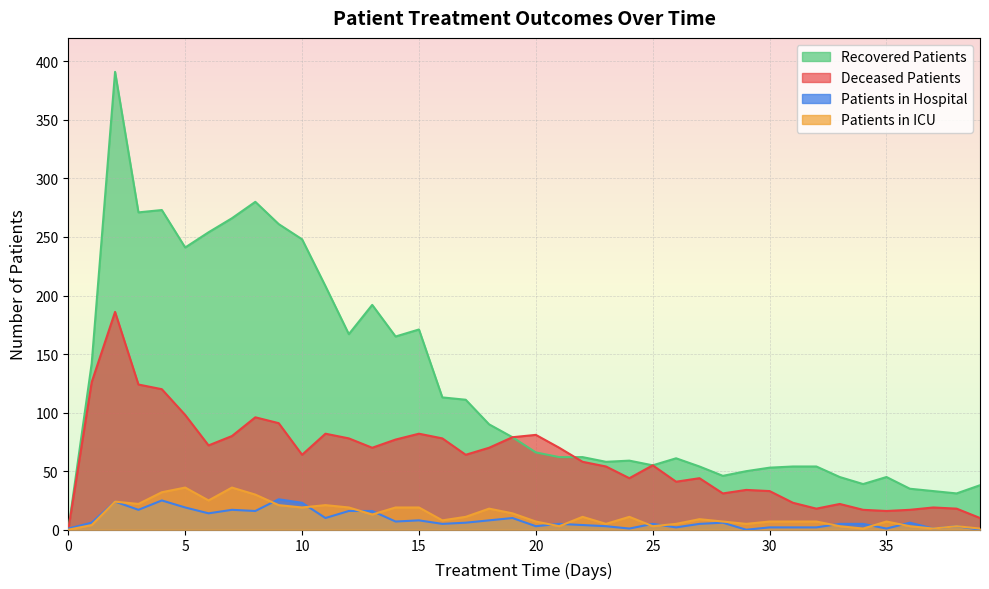

What are all the series names shown in the legend?

Recovered Patients, Deceased Patients, Patients in Hospital, Patients in ICU